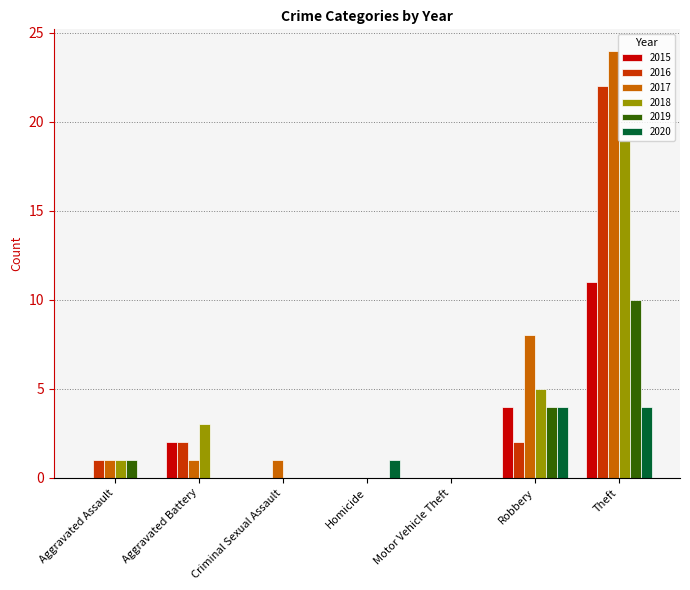

How many categories are shown in the chart?

7